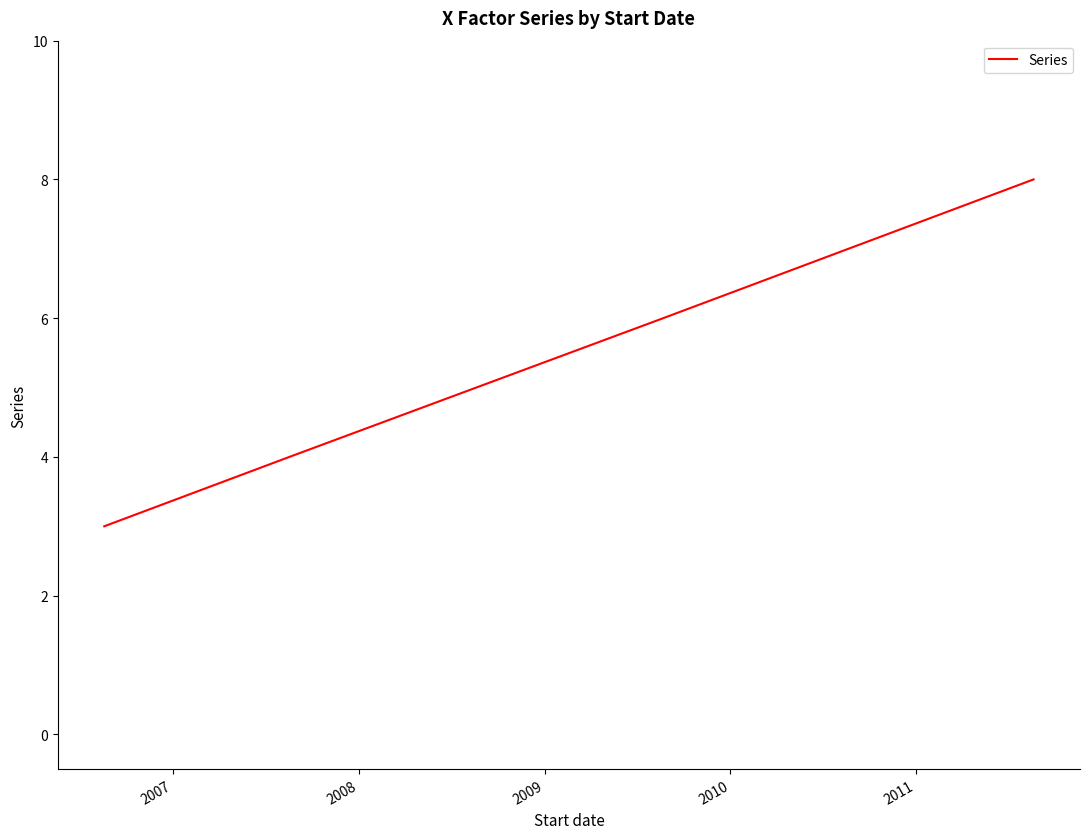

What is the maximum value shown in the chart?

8